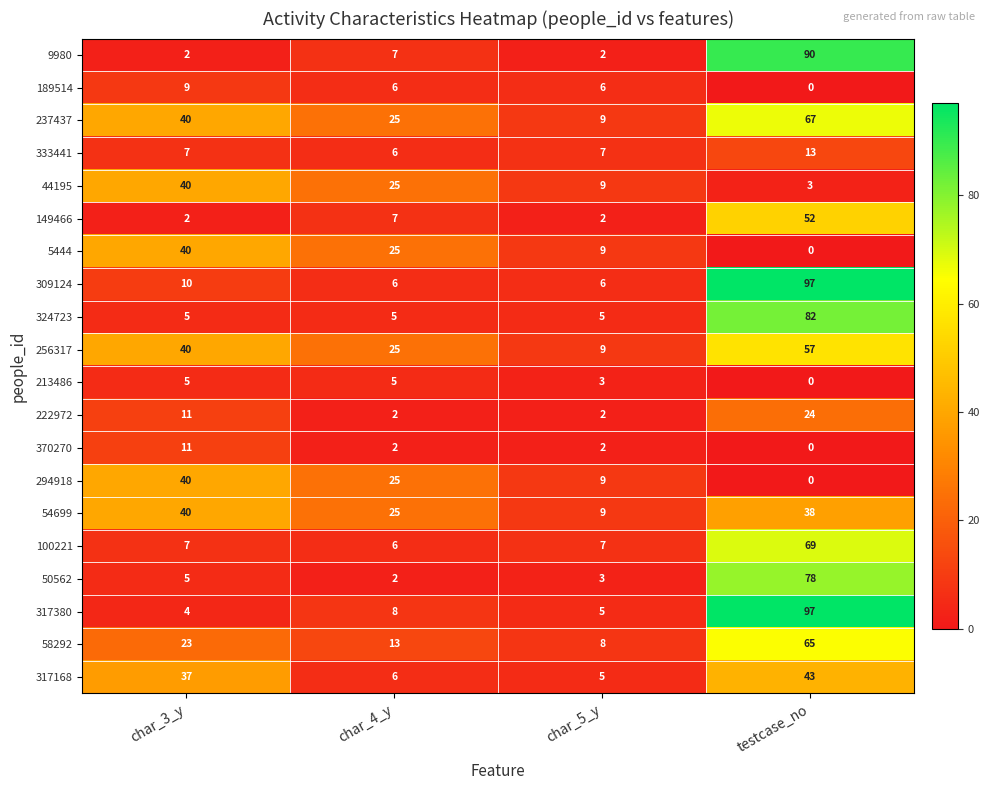

What is the sum of all 50562 values?

88